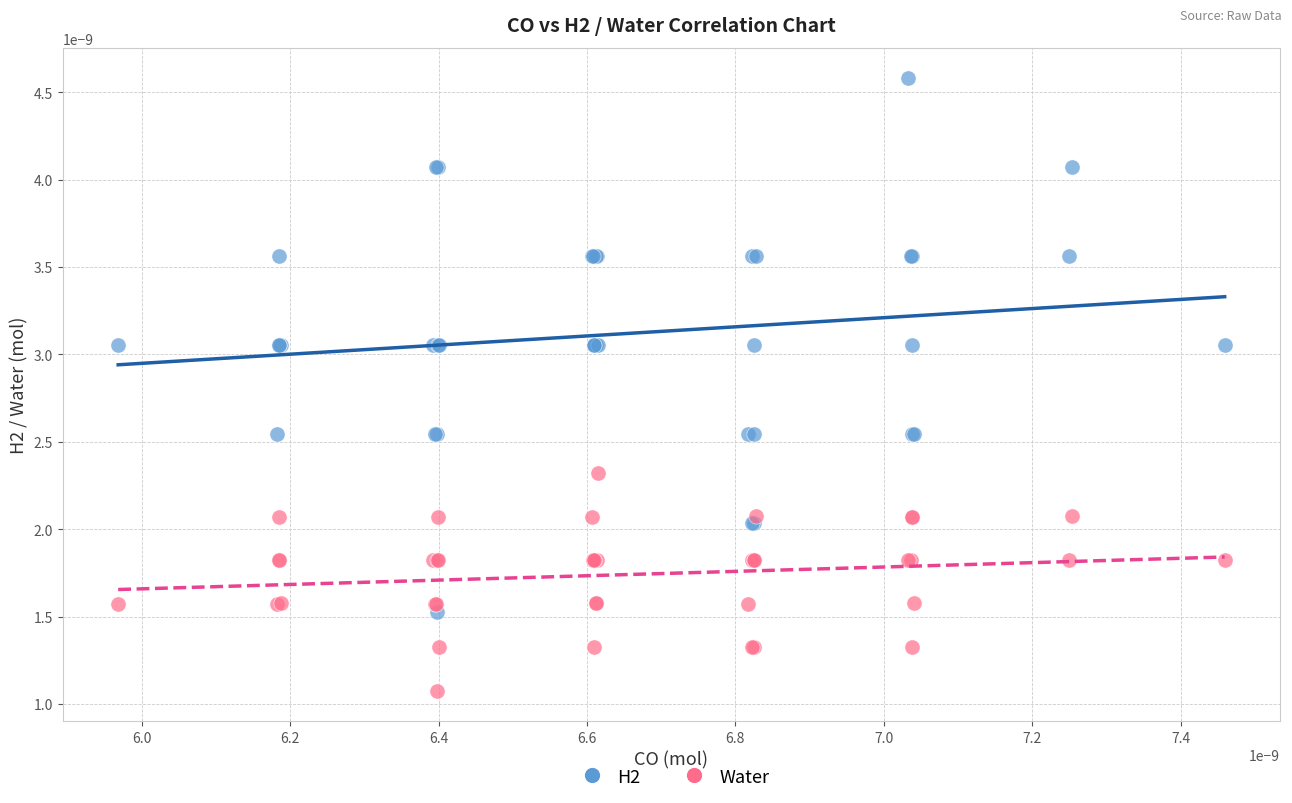

Which series contains the lowest Y value?

Water